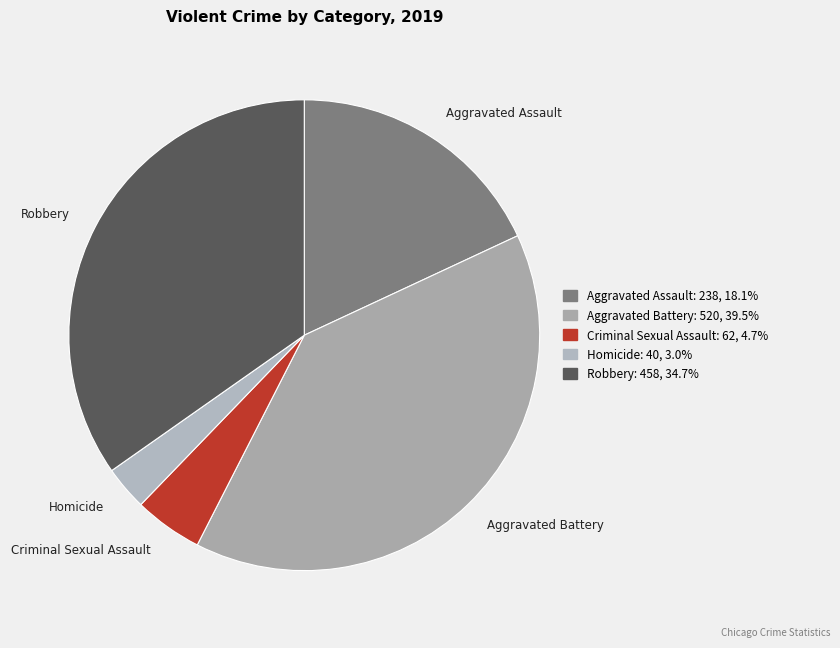

Does Homicide represent more than half of the total?

No